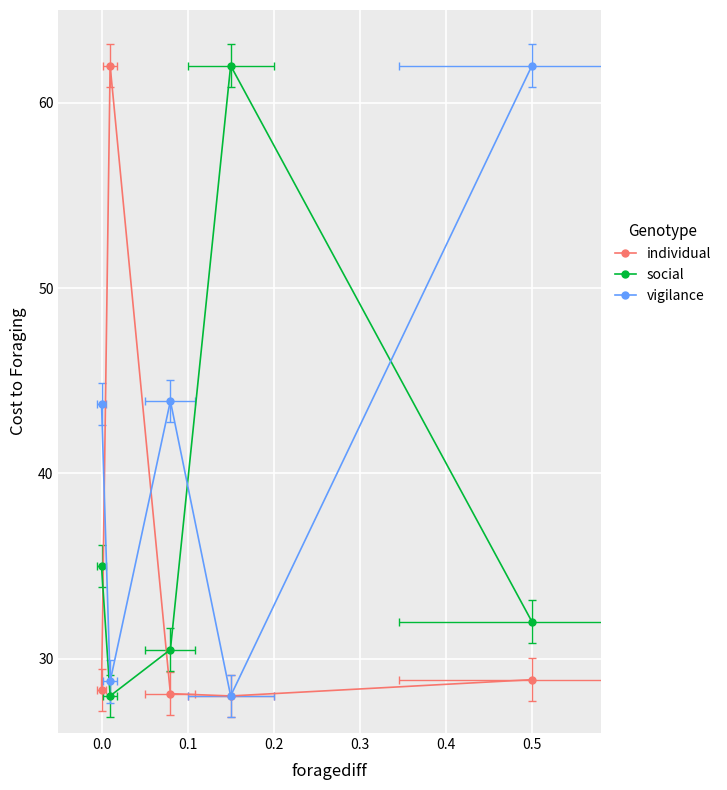

What are all the series names shown in the legend?

individual, social, vigilance